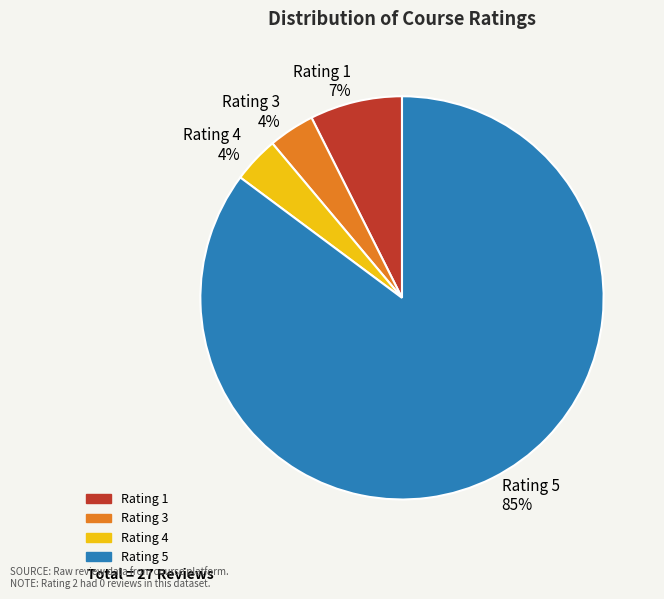

Which category accounts for the majority?

Rating 5 85%